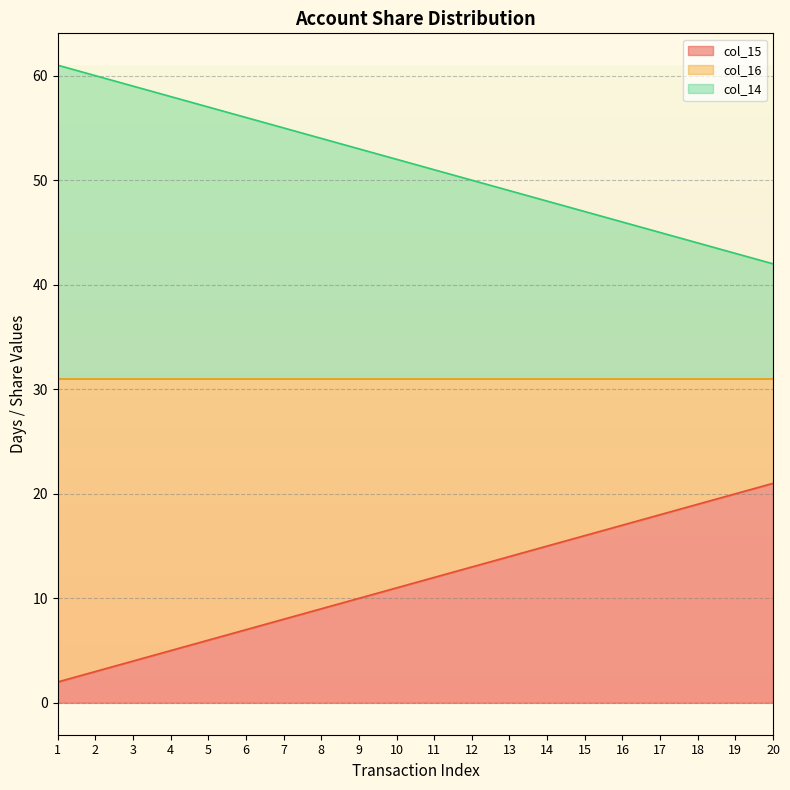

True or false: col_16 and col_15 intersect in this chart.

False